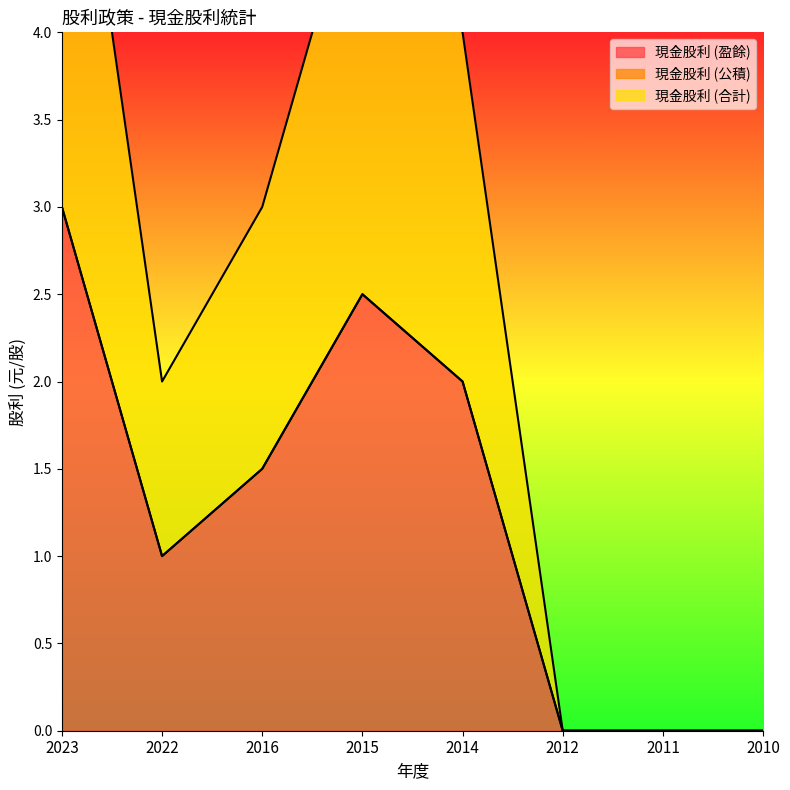

The value of 現金股利 (盈餘) at 2010 is 0.0. True or false?

True